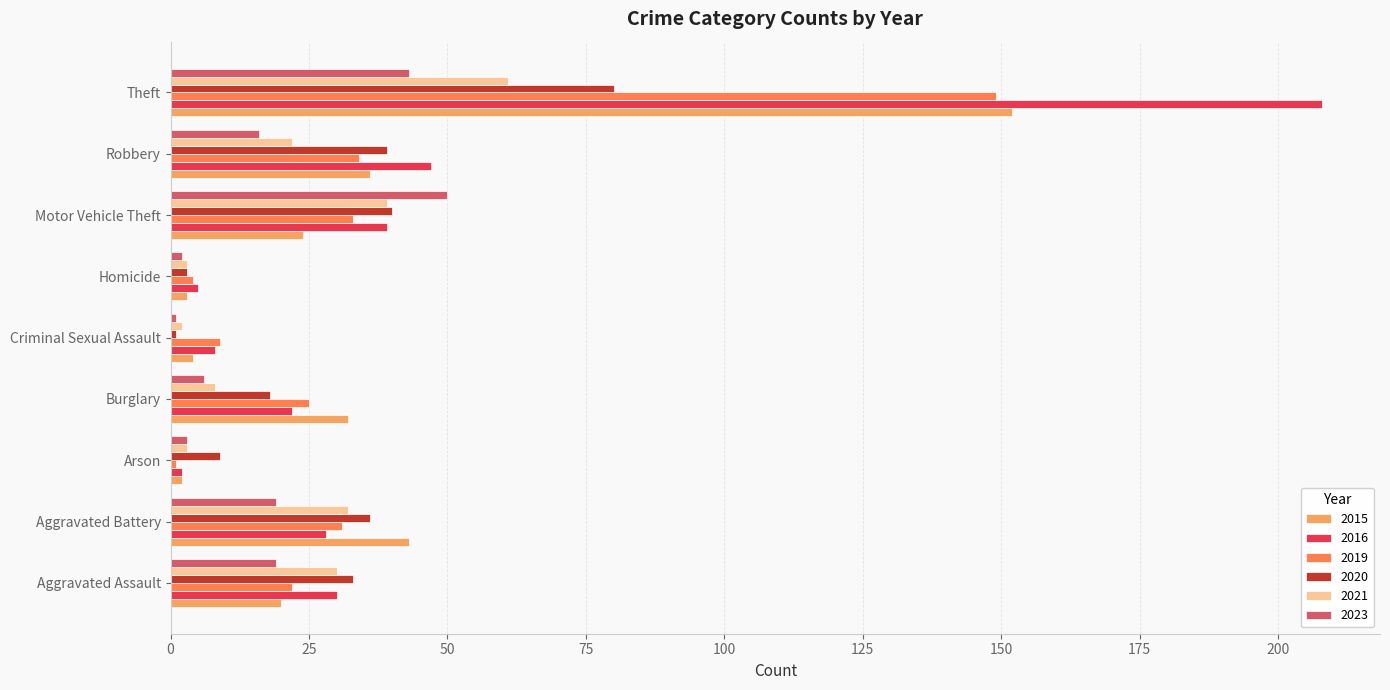

What is the sum of all 2019 values?

308